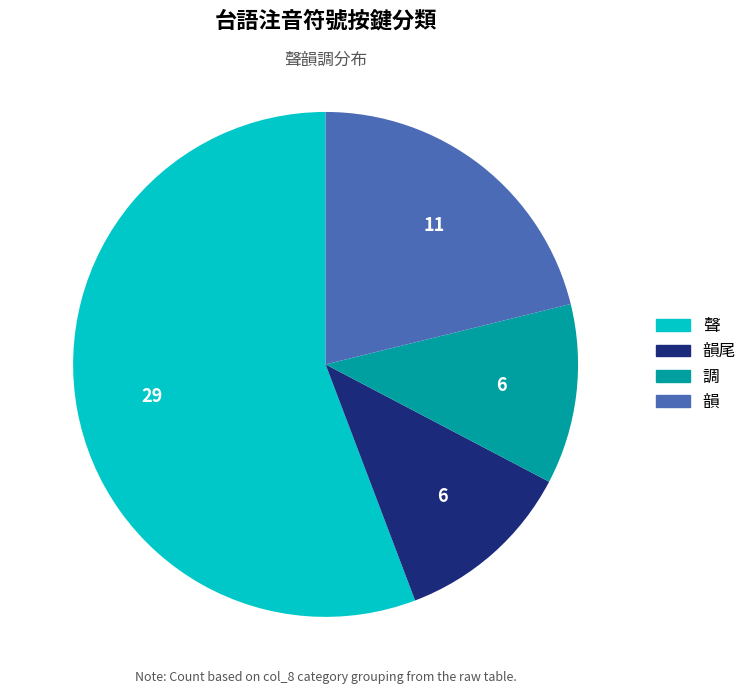

How many segments does this pie chart have?

4